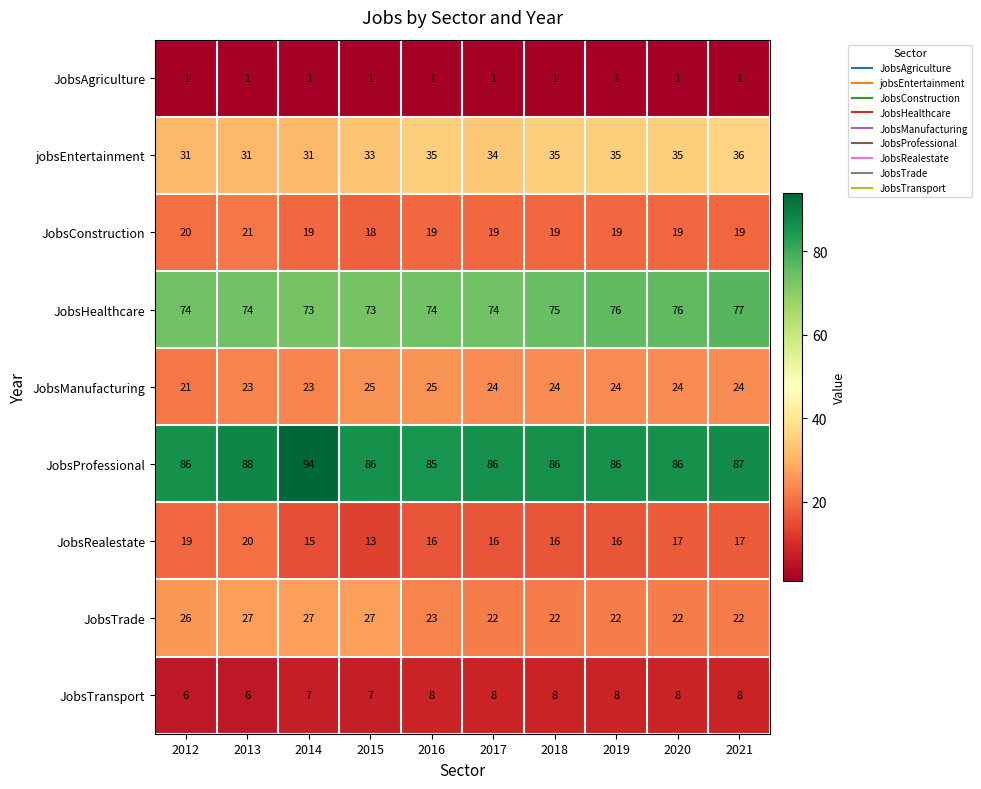

Which series has the widest spread of values?

JobsProfessional